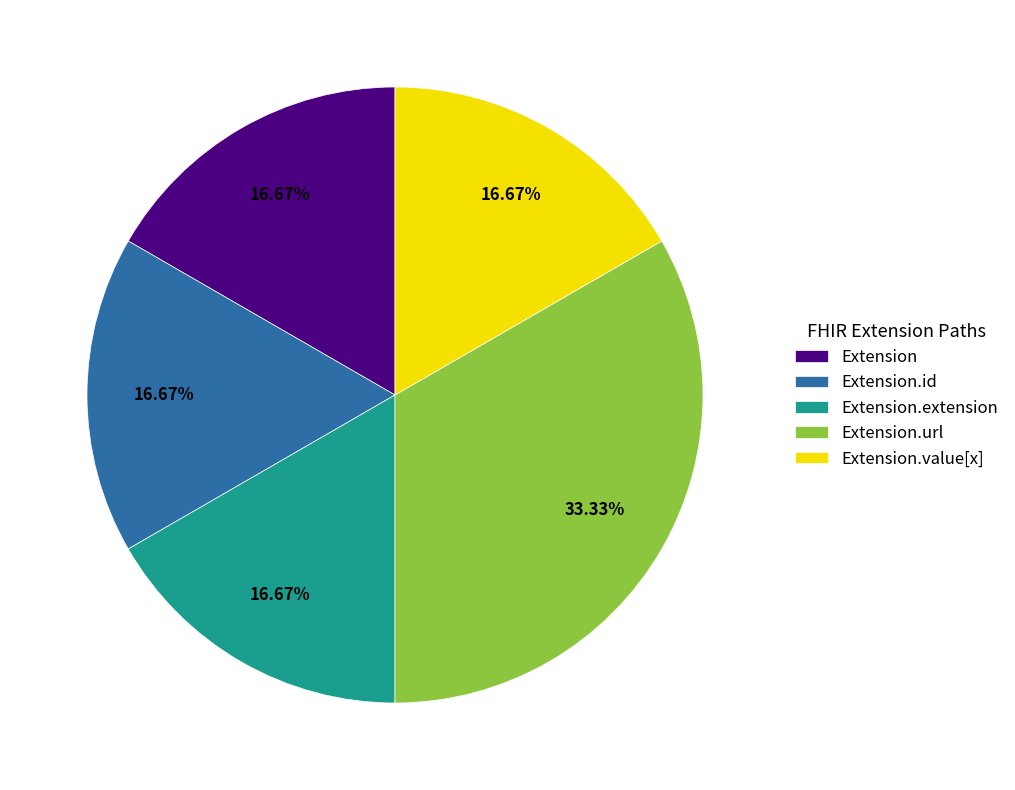

Between Extension.id and Extension.url, which is larger?

Extension.url